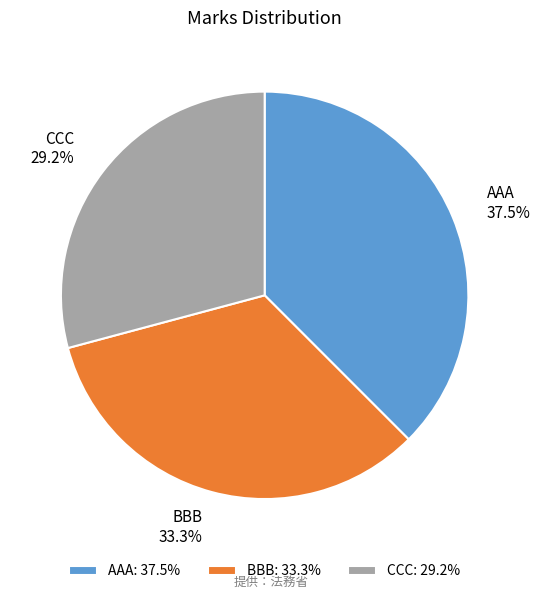

Does AAA account for over 50% of the chart?

No